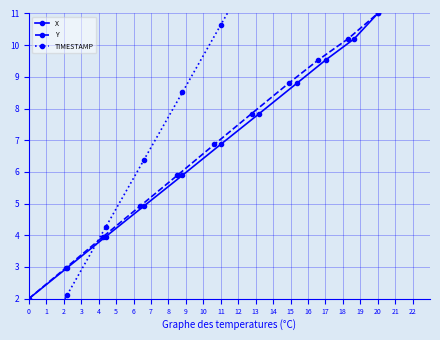

What are all the series names shown in the legend?

X, Y, TIMESTAMP